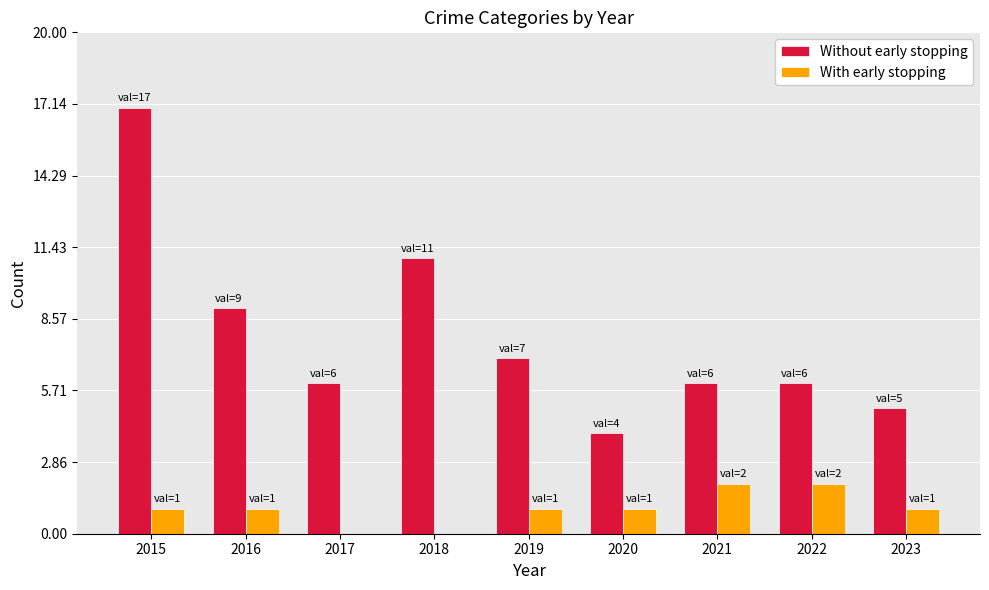

True or false: Without early stopping has a value of 6 at 2022.

True